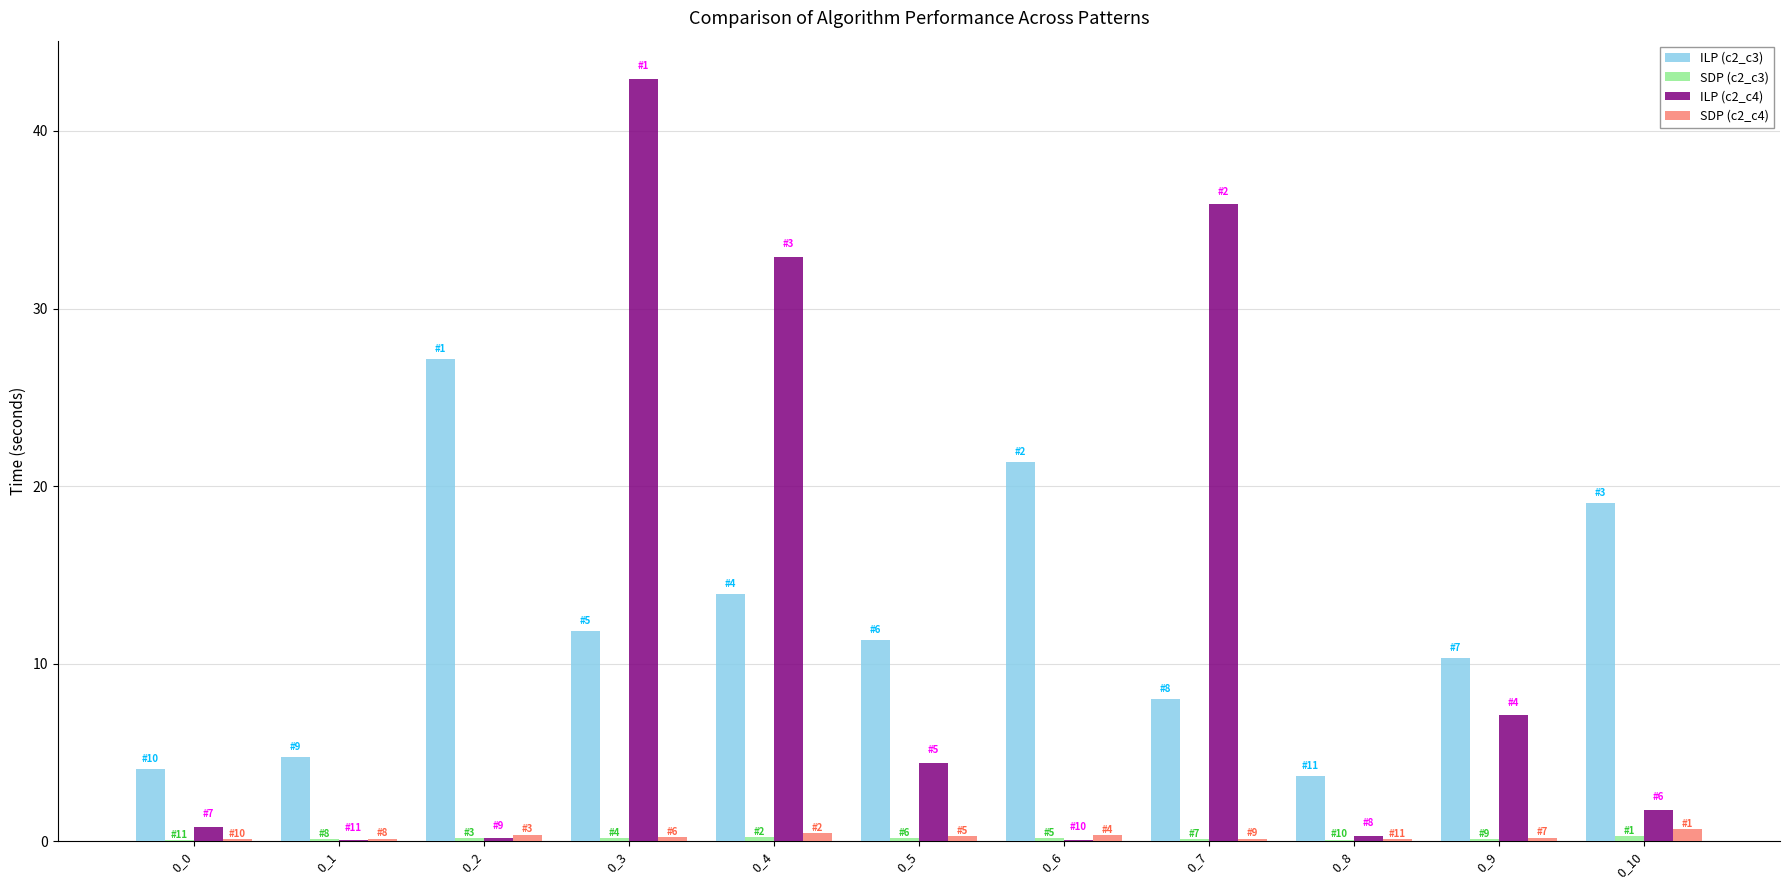

Between 0_6 and 0_8, which series saw the biggest shift?

ILP (c2_c3)